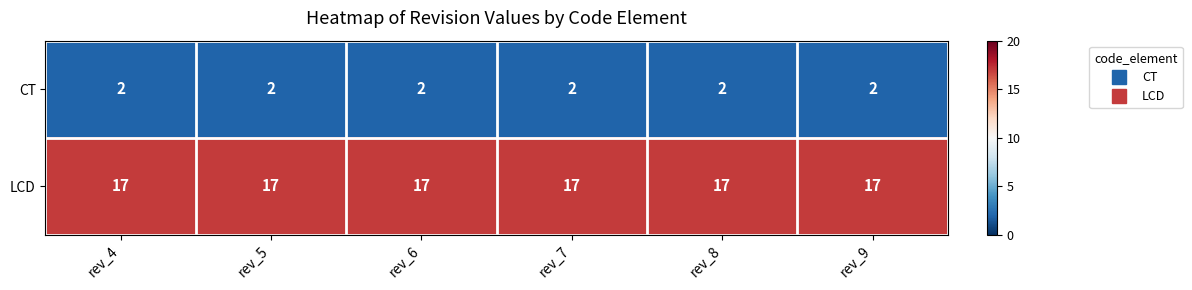

What is the approximate value of LCD at rev_4?

17